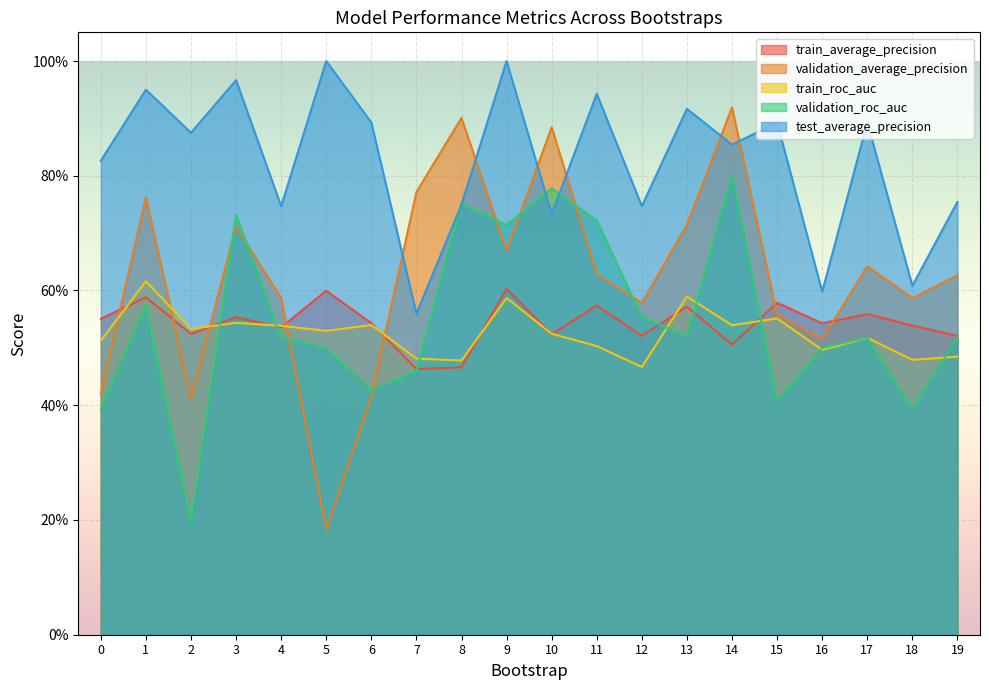

How many intersections are there between validation_average_precision and test_average_precision?

6